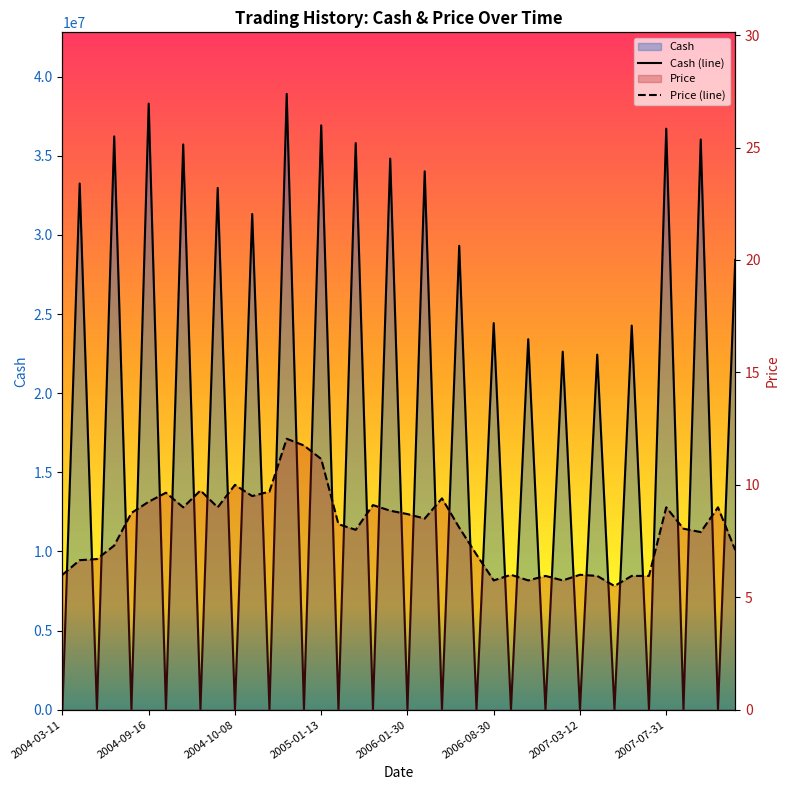

True or false: Cash (line) has a value of 15810038.0 at 17.

False